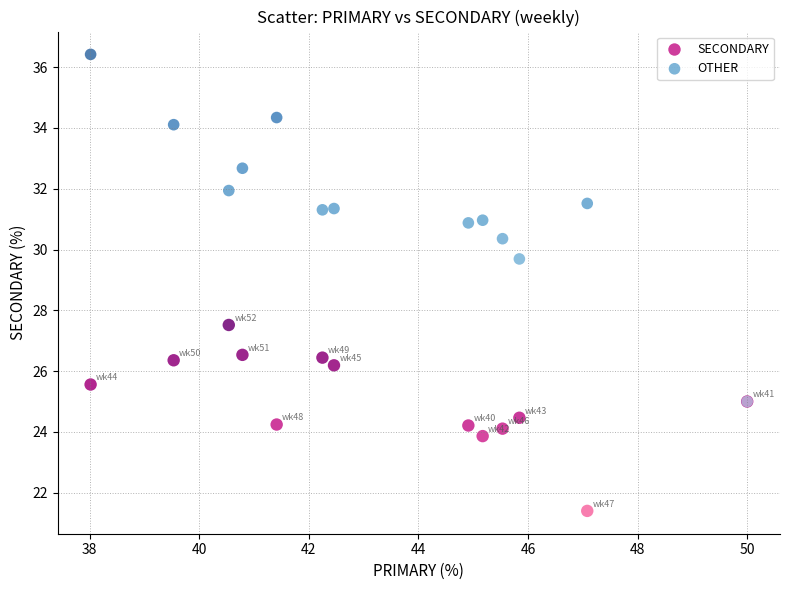

Which series has the widest spread of Y values?

OTHER